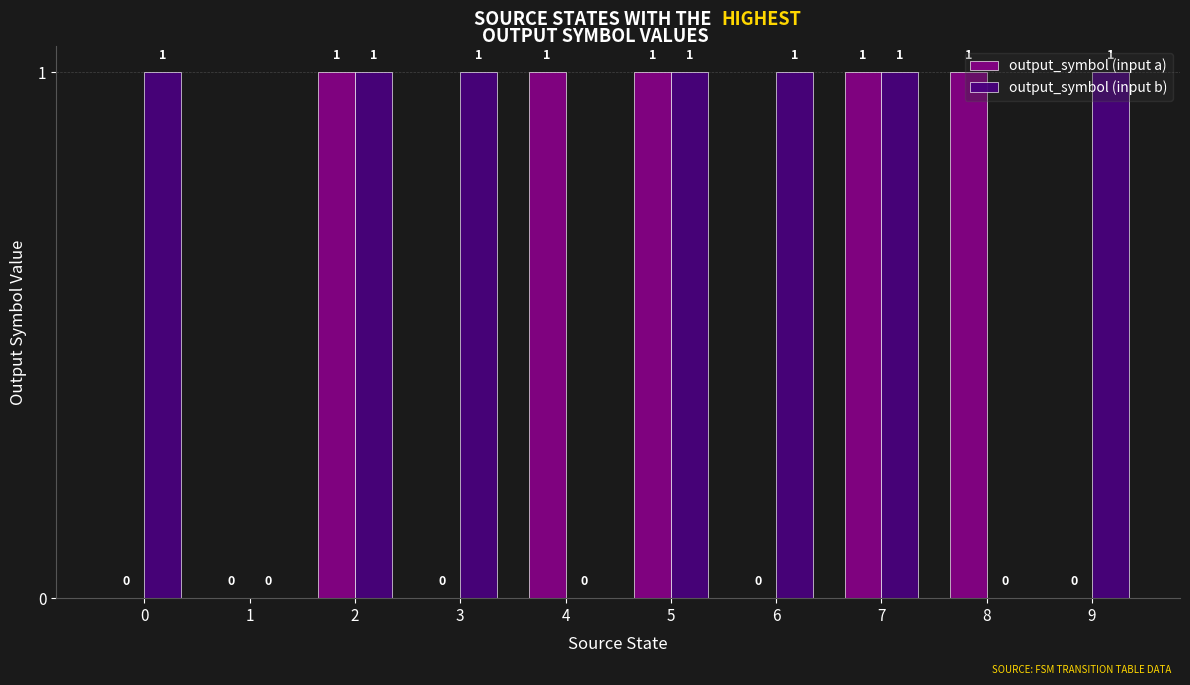

True or false: output_symbol (input a) has a value of 0 at 3.

True